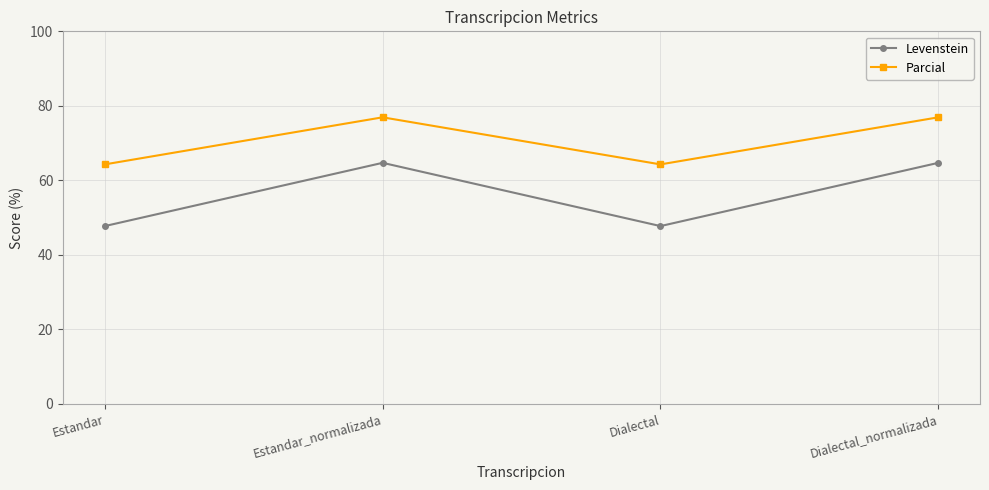

What is the greatest value displayed?

76.9